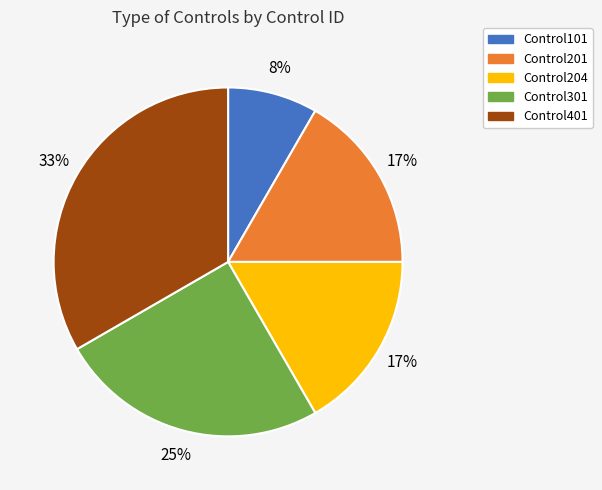

Which has a higher value, Control401 or Control204?

Control401